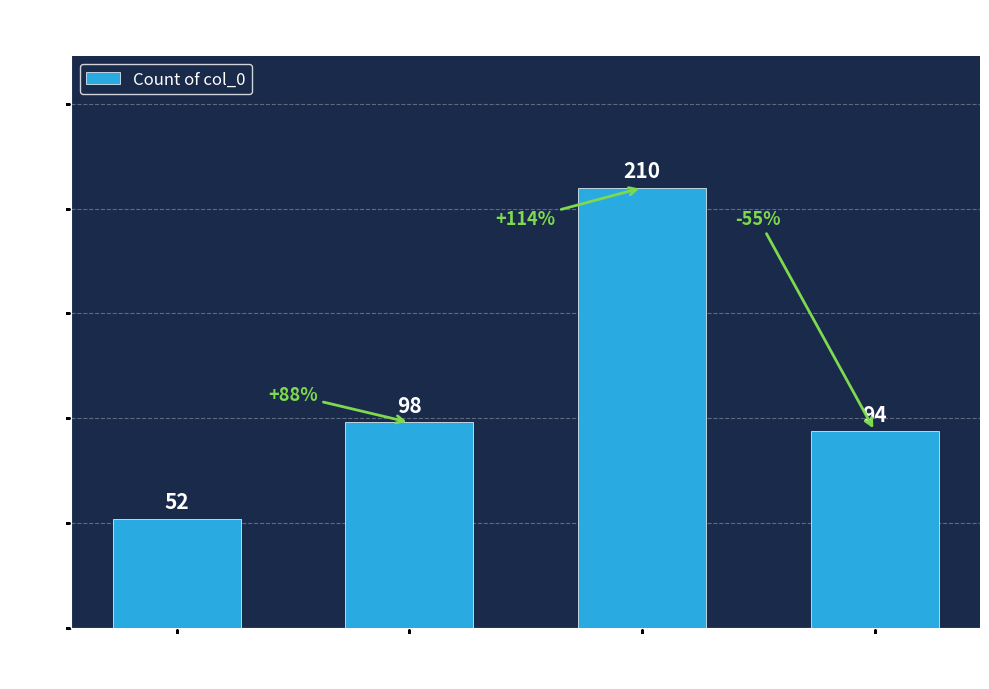

What is the ratio of the value at 7 to the value at 8?

0.5